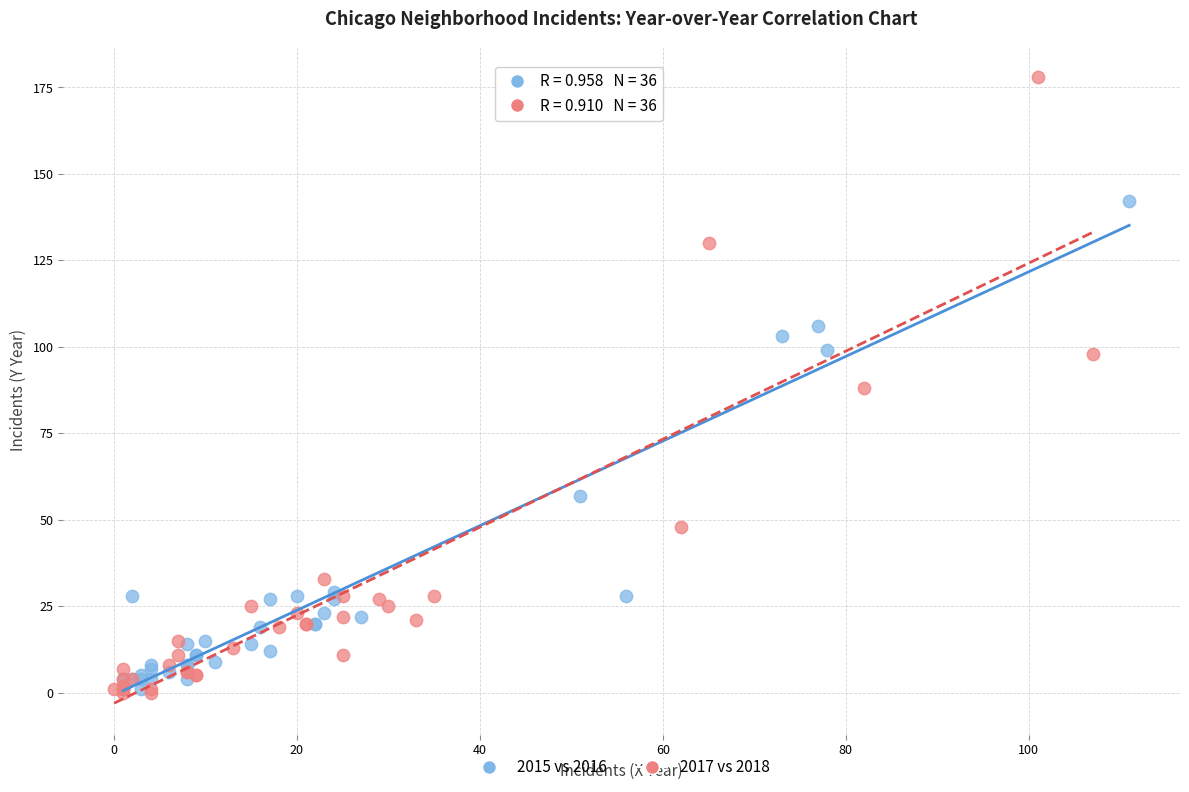

Which series has the largest Y range (max minus min)?

2017 vs 2018